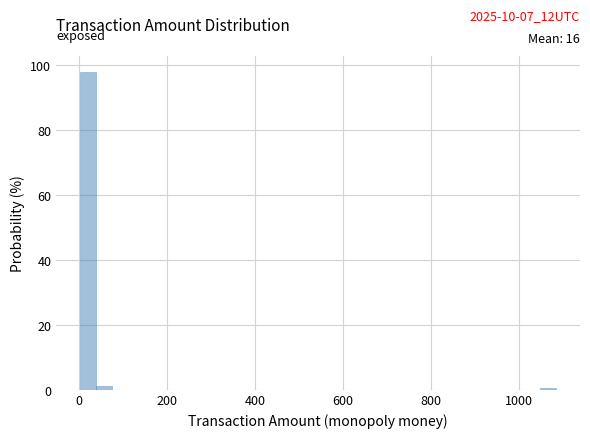

Read against the x-axis, roughly where is the centre of the tallest bar?

20